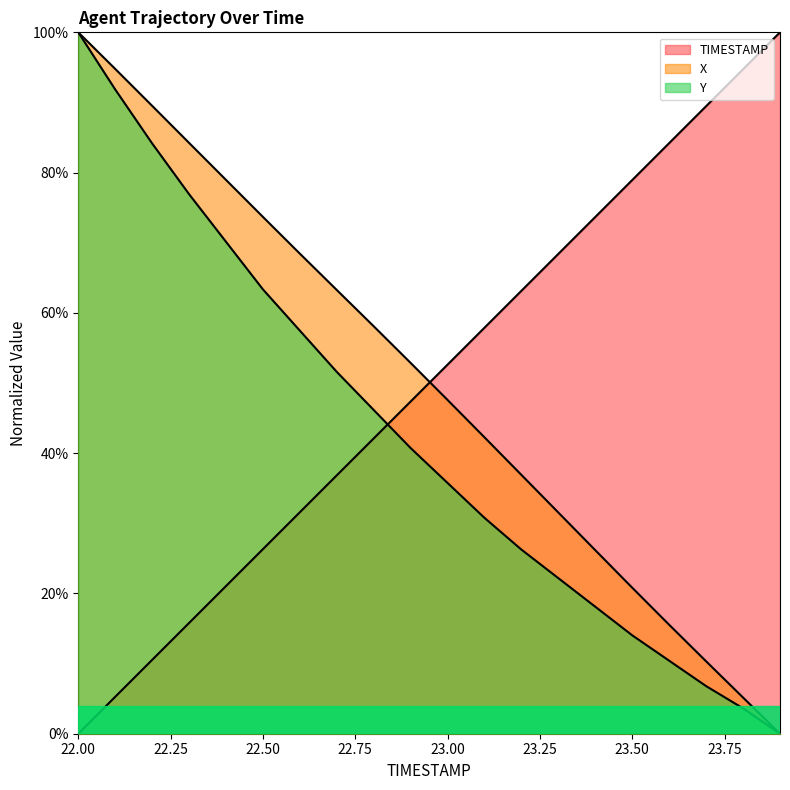

What is the difference between the maximum and minimum values in the Y series?

1.0